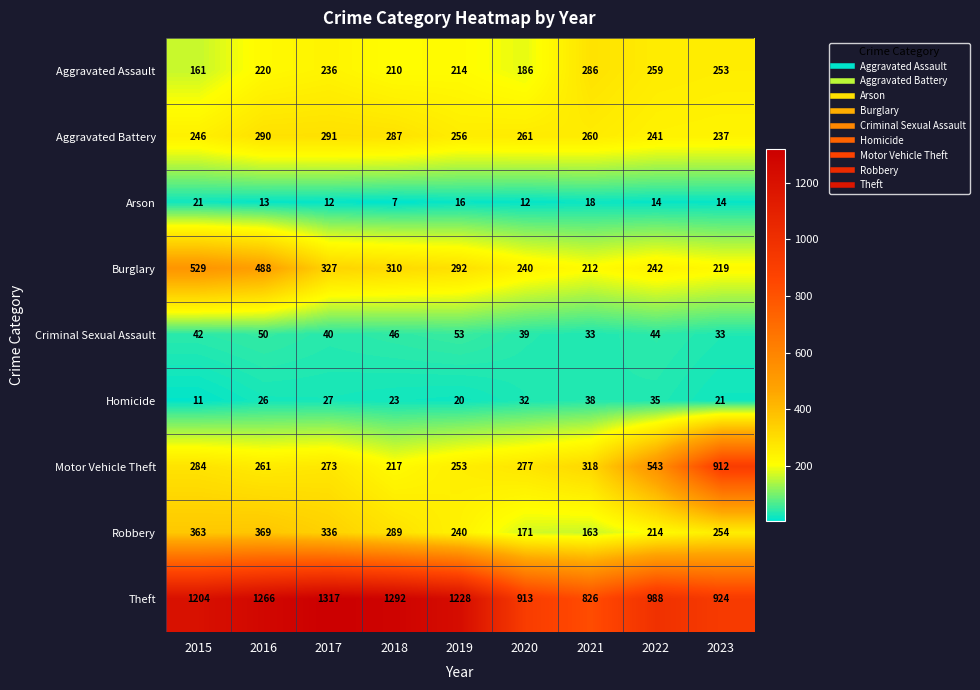

At how many categories does at least one series exceed 286?

9